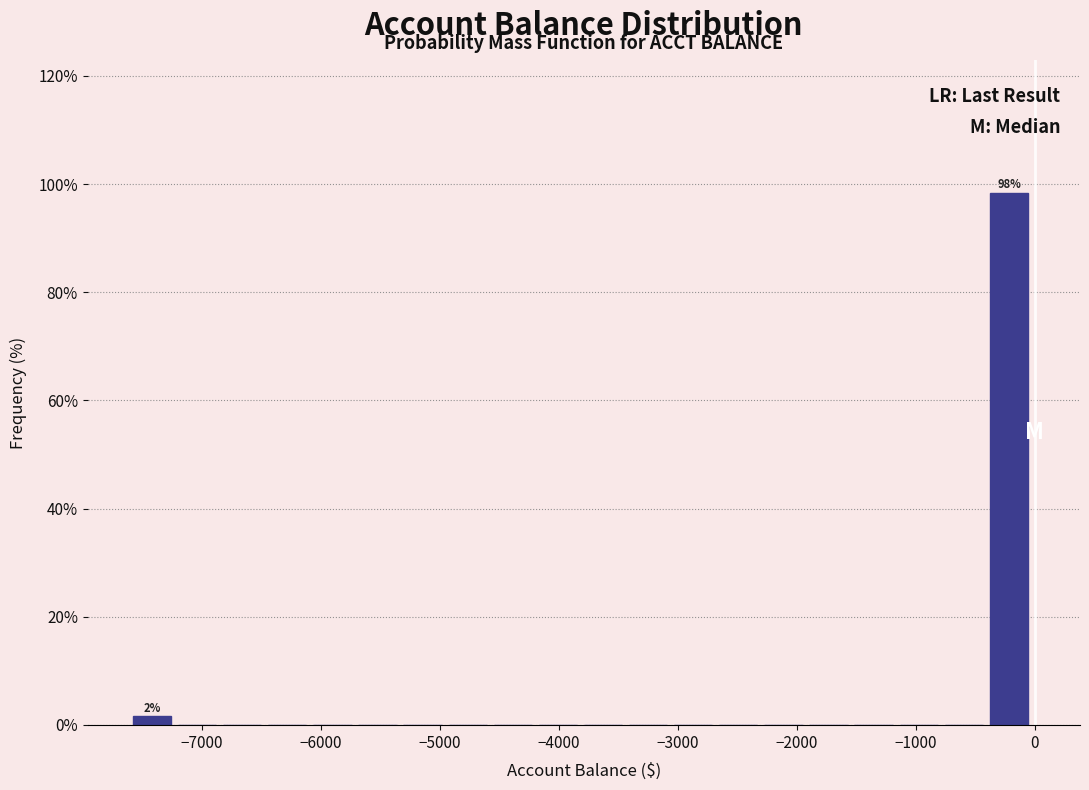

Read against the x-axis, roughly where is the centre of the tallest bar?

-200